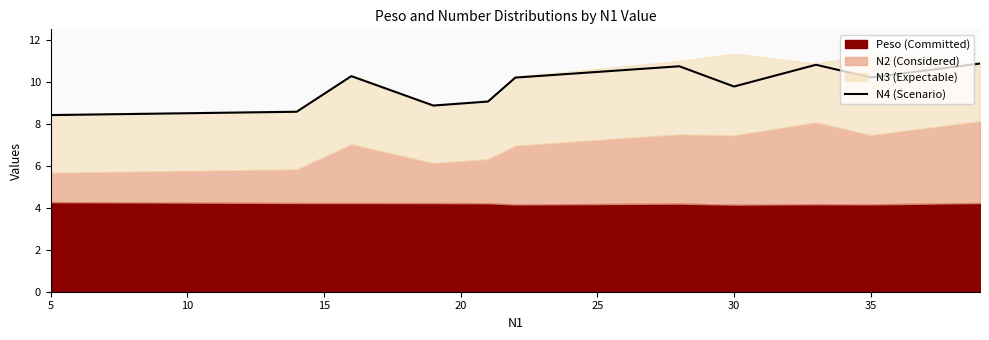

Reading left to right, what are all the values shown in this chart?

8.4	8.6	10.3	8.9	9.1	10.2	10.8	9.8	10.8	10.2	10.9